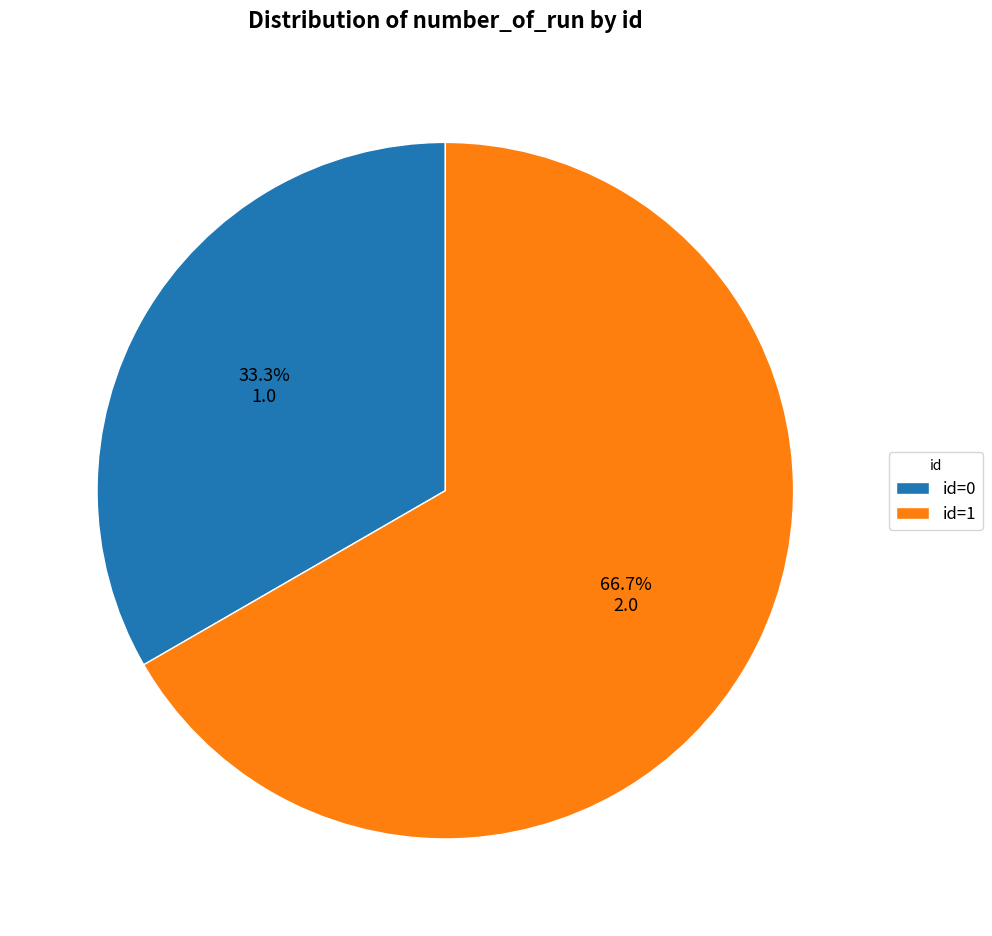

Is the sum of id=1 and id=0 greater than half?

Yes